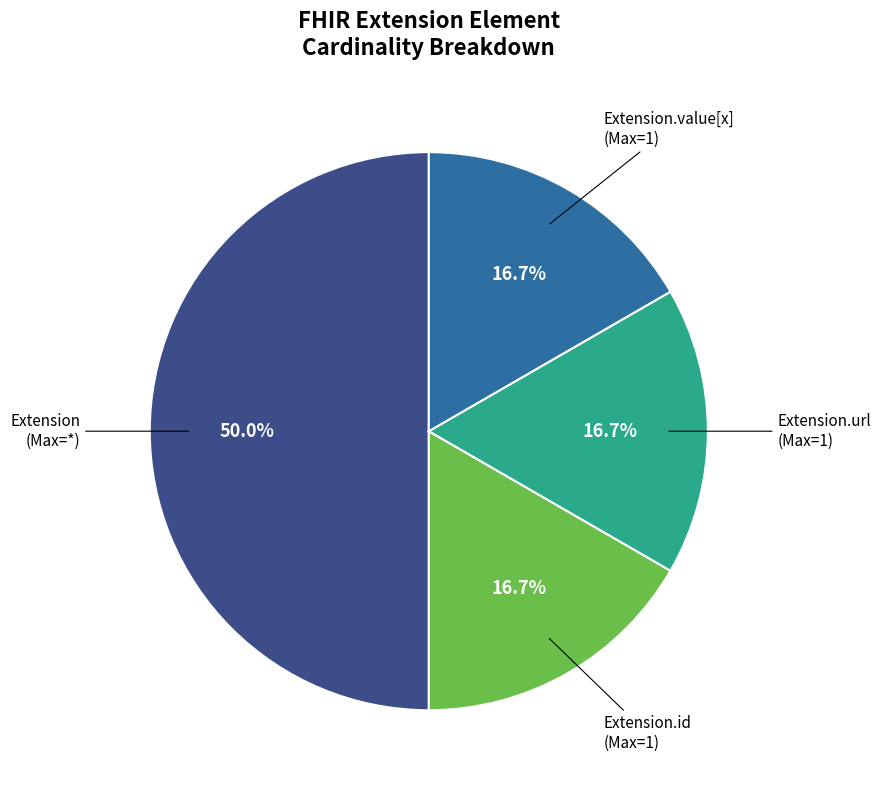

Is there a majority slice in this chart?

Yes